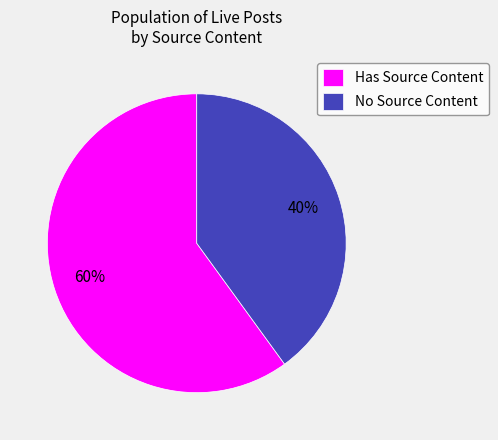

What is the largest slice in the pie chart?

Has Source Content